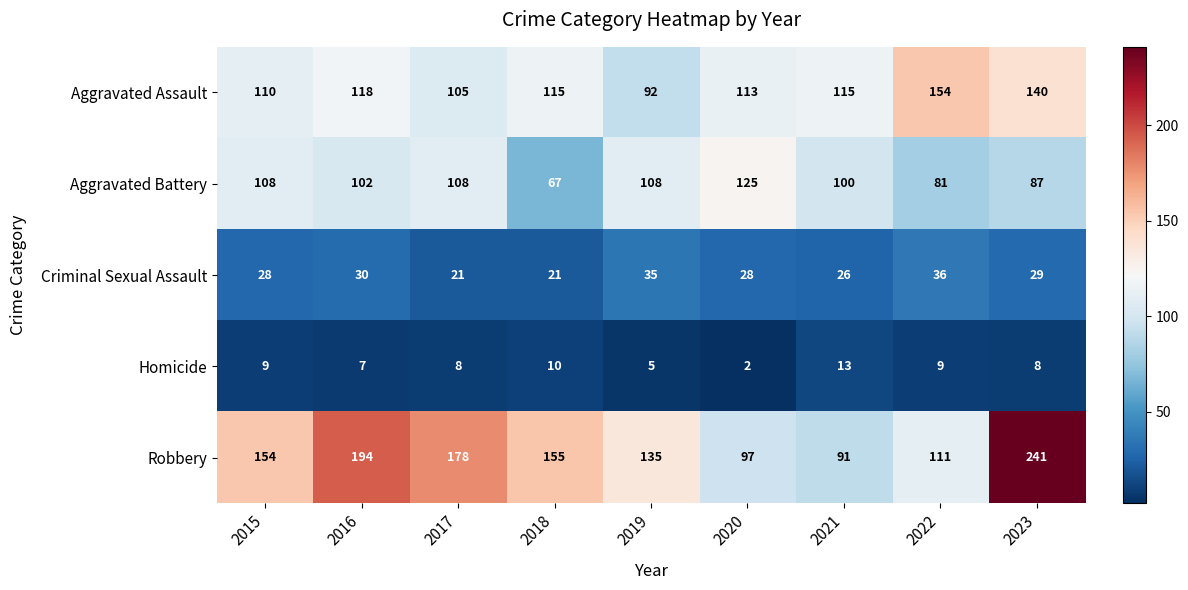

What is the total value across all series at 2019?

375